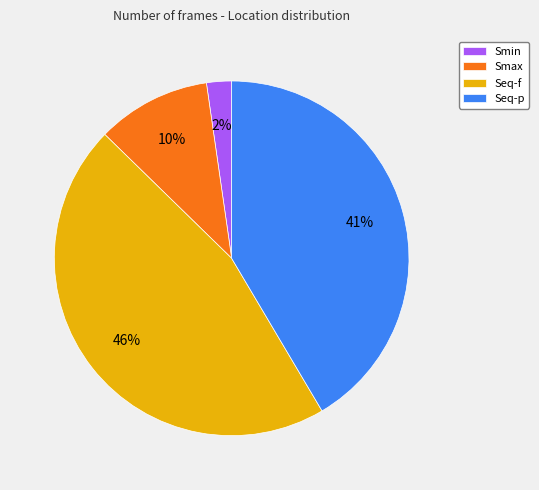

Which category has the smallest portion of the pie?

Smin